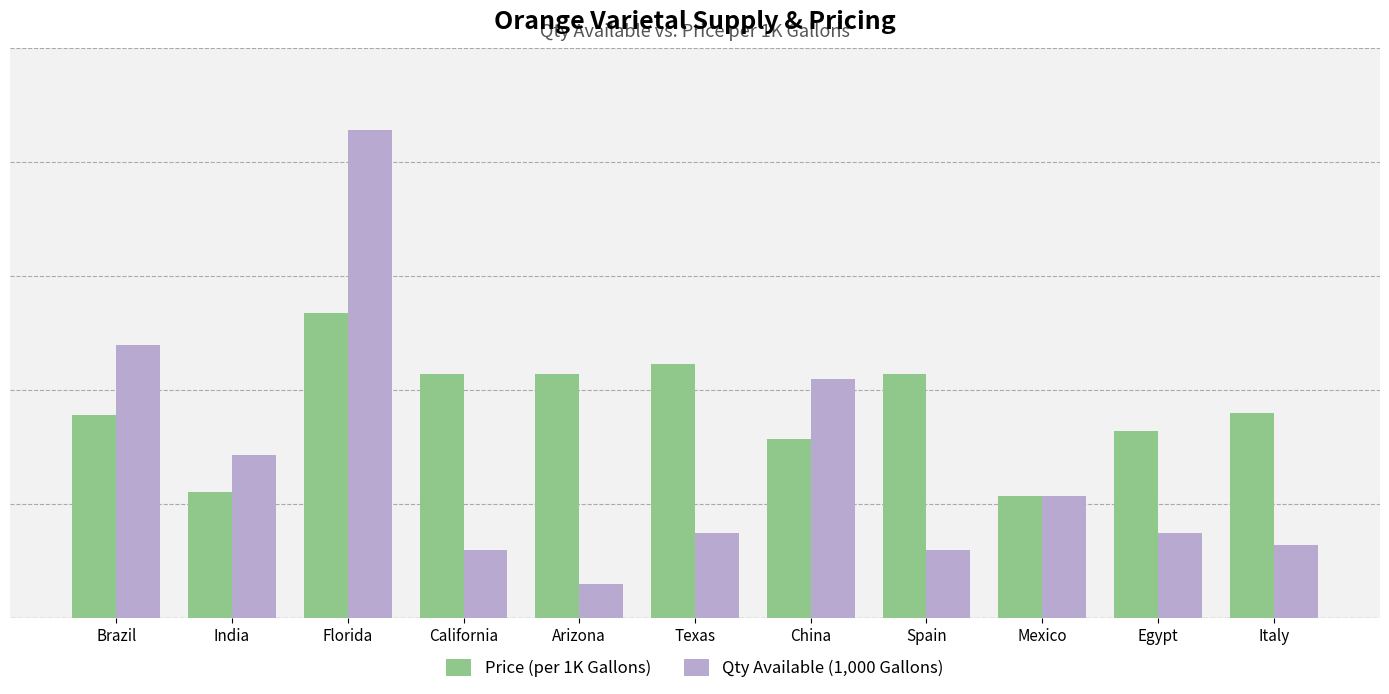

Between Florida and Spain, which series saw the biggest shift?

Qty Available (1,000 Gallons)